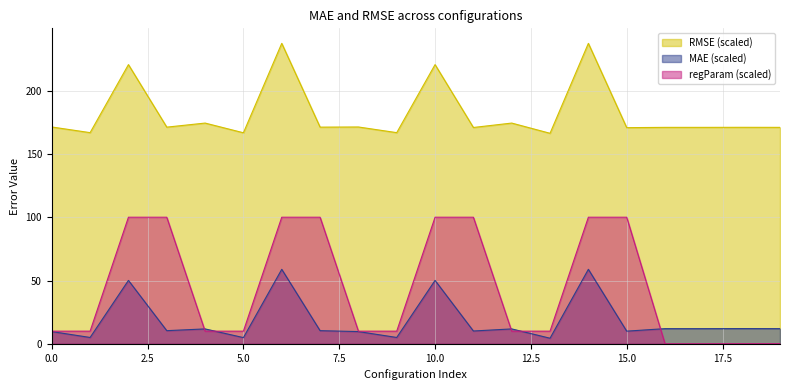

True or false: regParam_scaled has more than 0 interior local peaks.

False